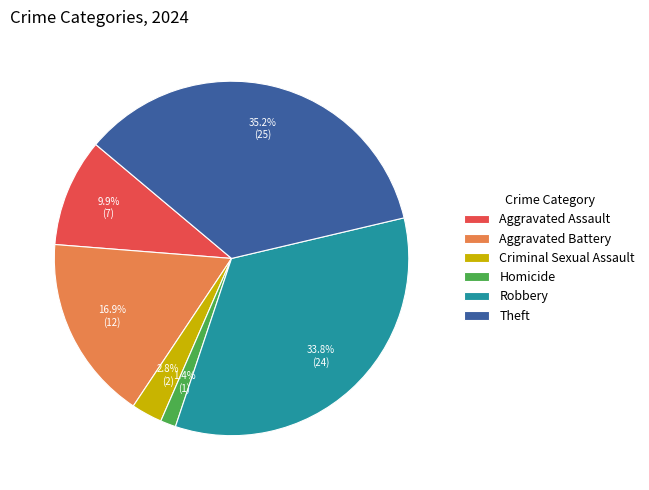

Is there any slice that represents more than half of the pie?

No